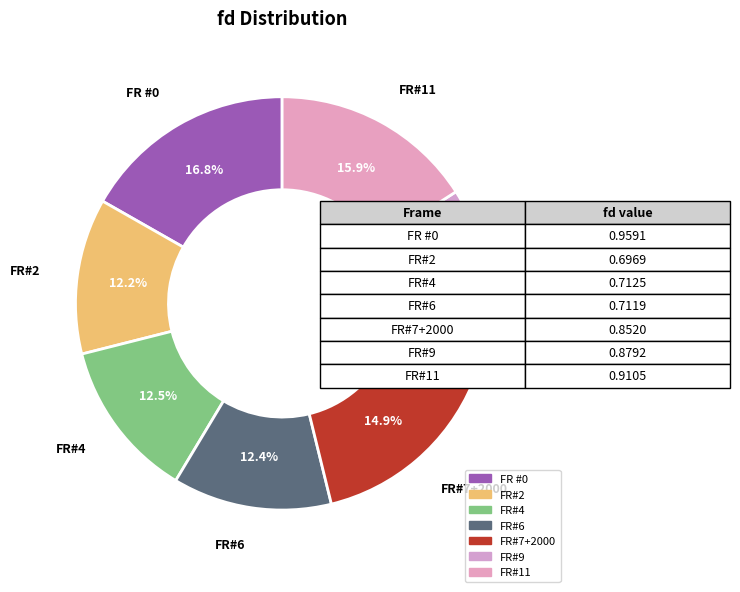

Is it true that FR #0 is 17% of the pie?

True